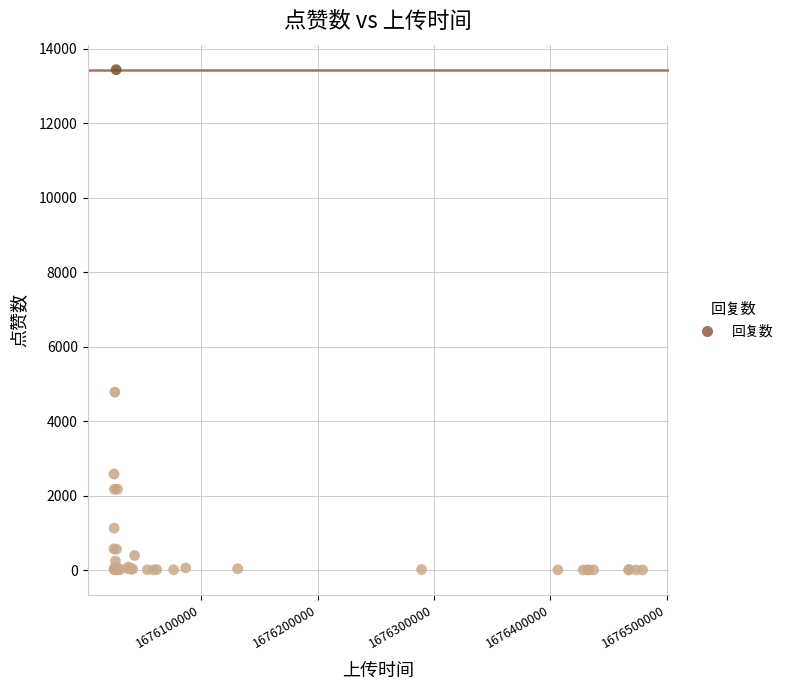

What Y value in the scatter plot is closest to 6721?

4778